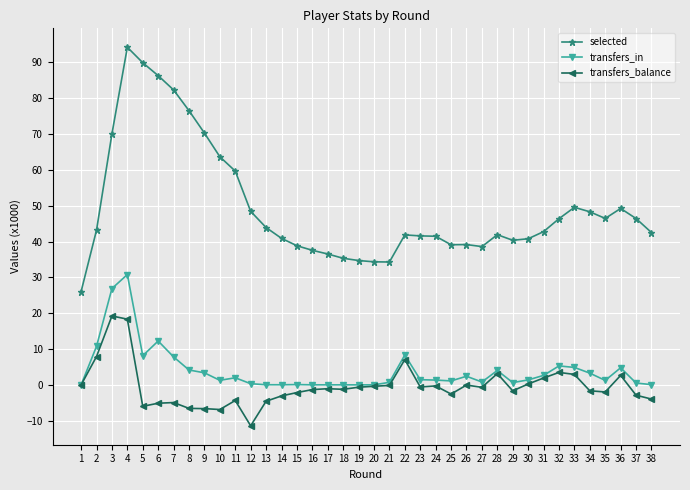

At which category does transfers_in reach its first local valley?

5